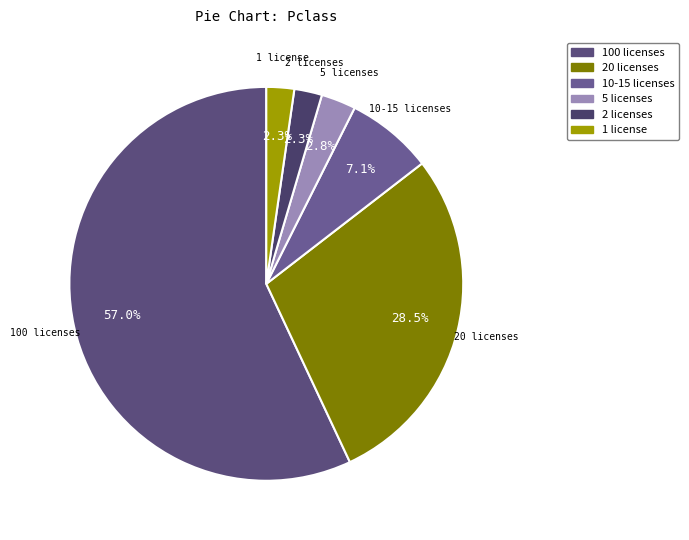

How many segments does this pie chart have?

6